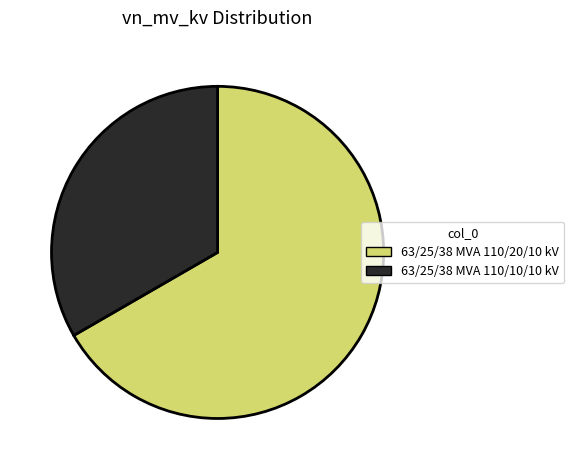

Count the number of slices in the pie.

2